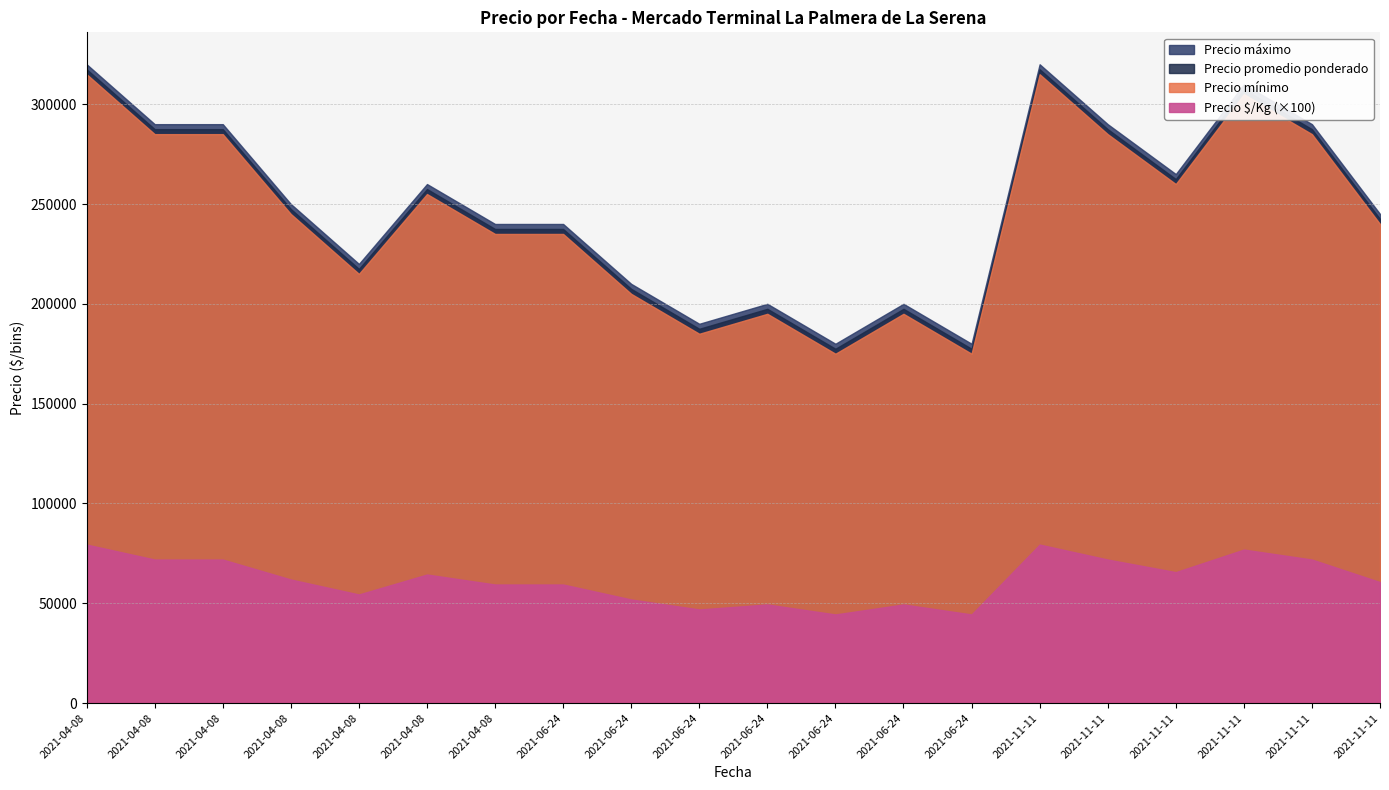

Which series has the largest total across all categories?

Precio máximo